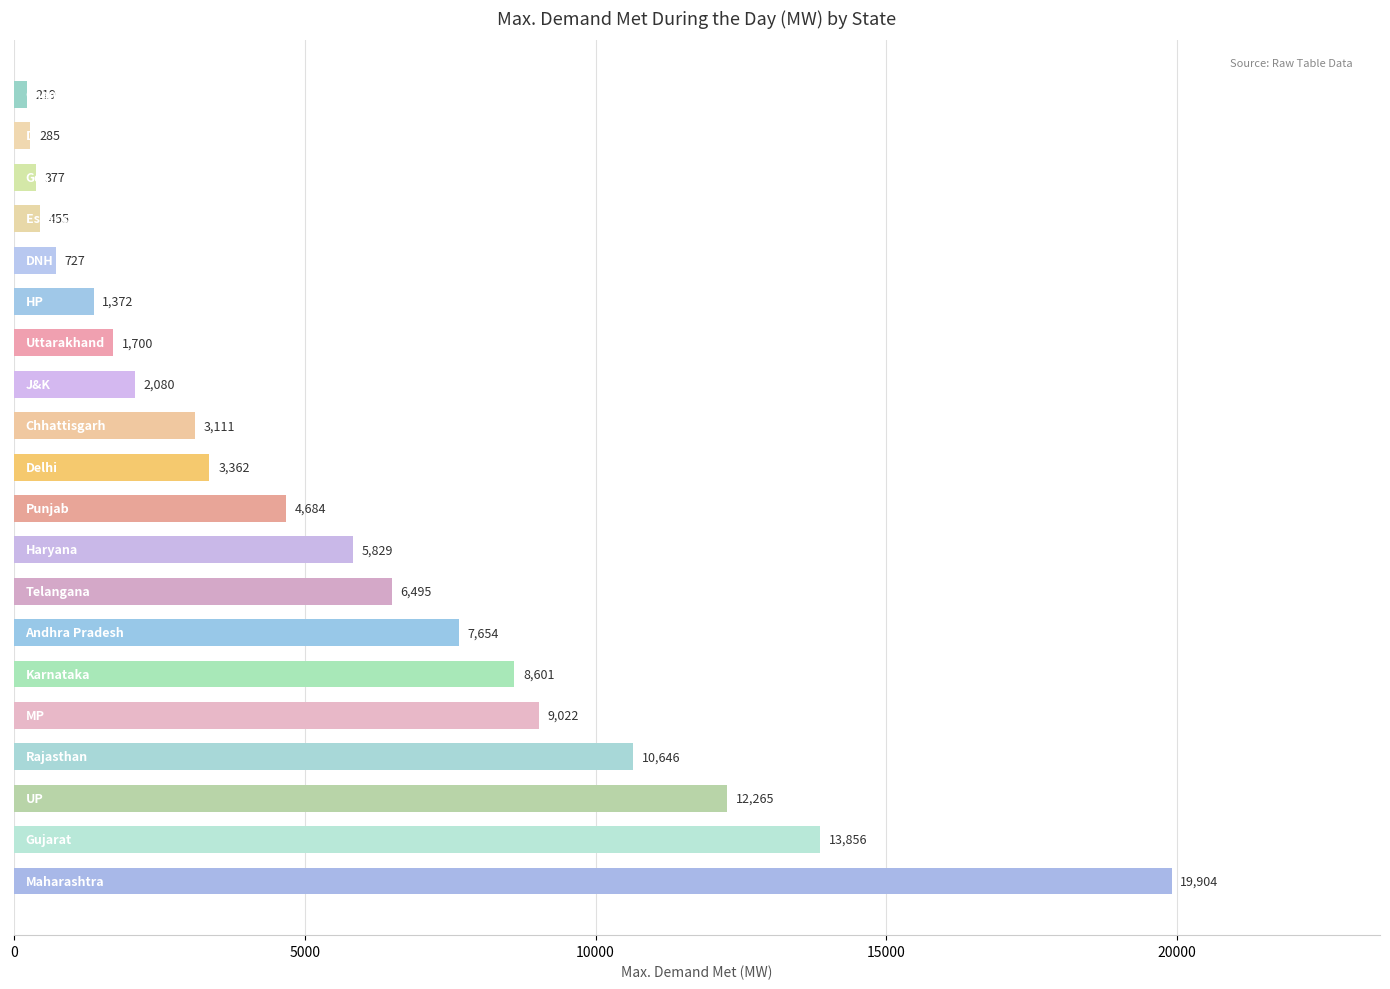

What is the maximum value shown in the chart?

19904